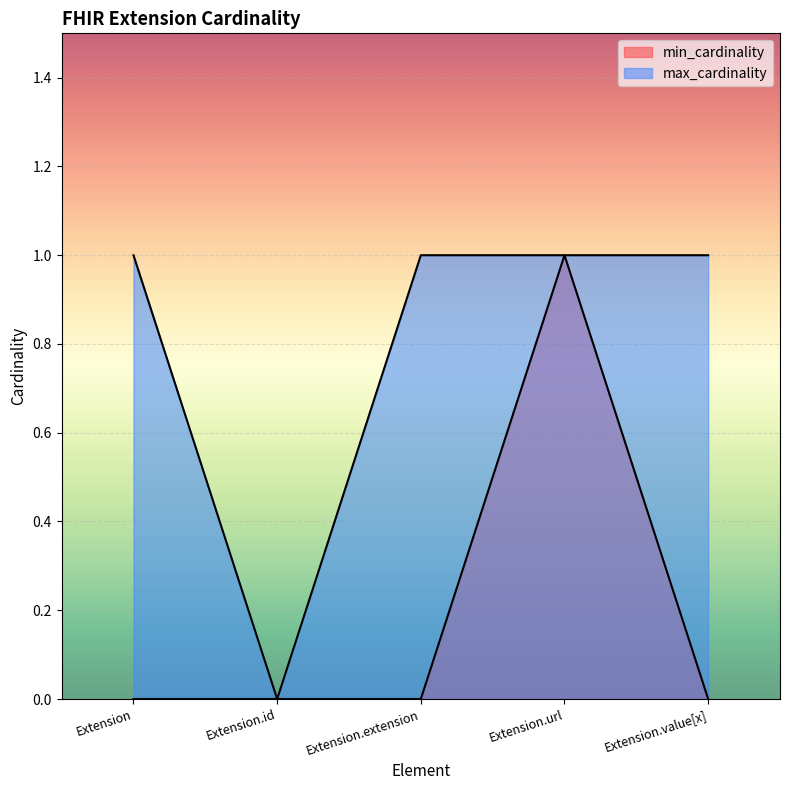

Is the value of min_cardinality at Extension.id greater than the value of max_cardinality at Extension.id?

No